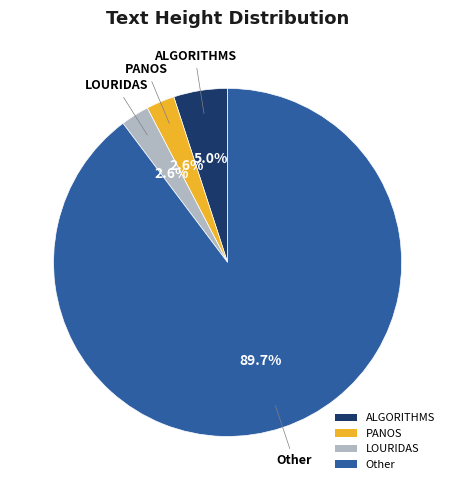

True or false: Other accounts for 90% of the total.

True